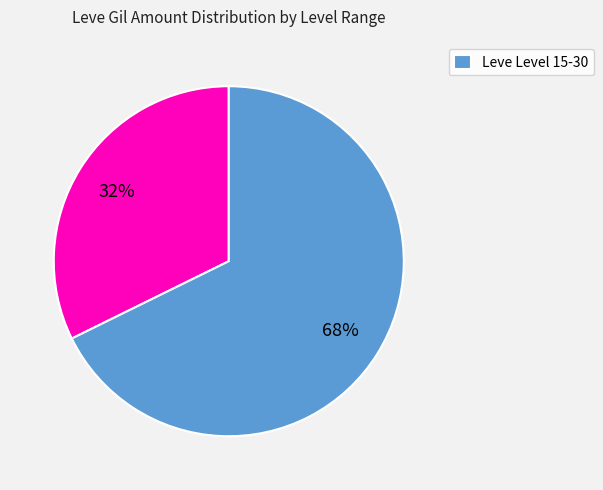

Is there a majority slice in this chart?

Yes